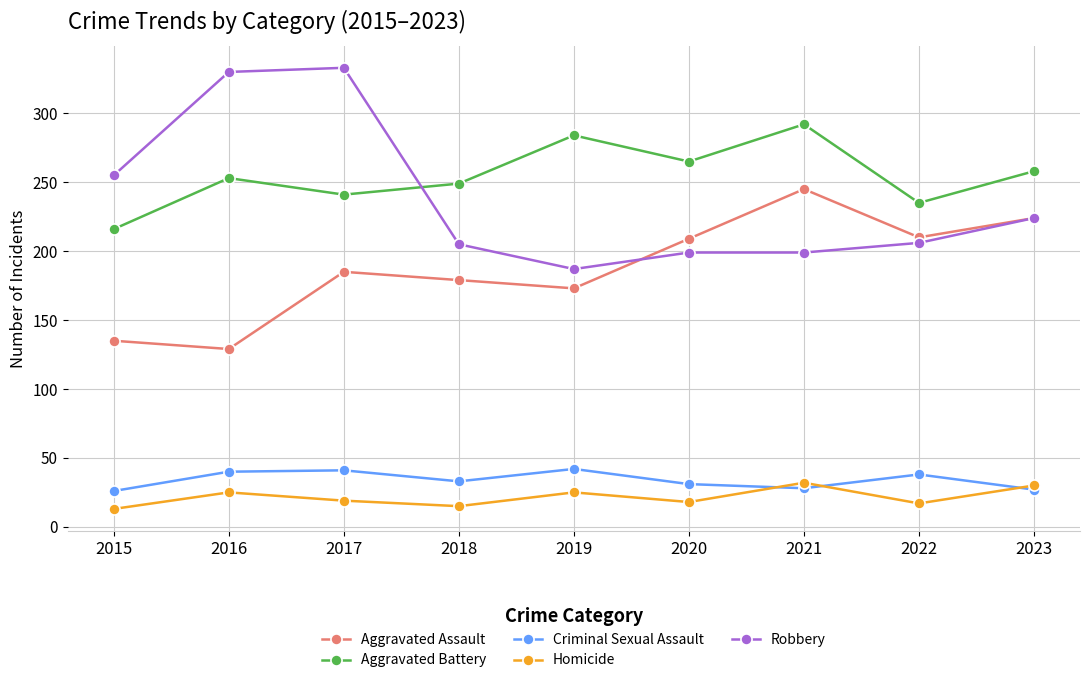

Count the number of categories in the chart.

9